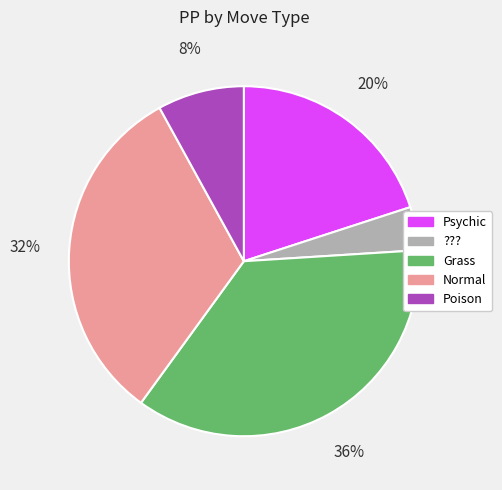

To the nearest percent, what portion does ??? represent?

4%